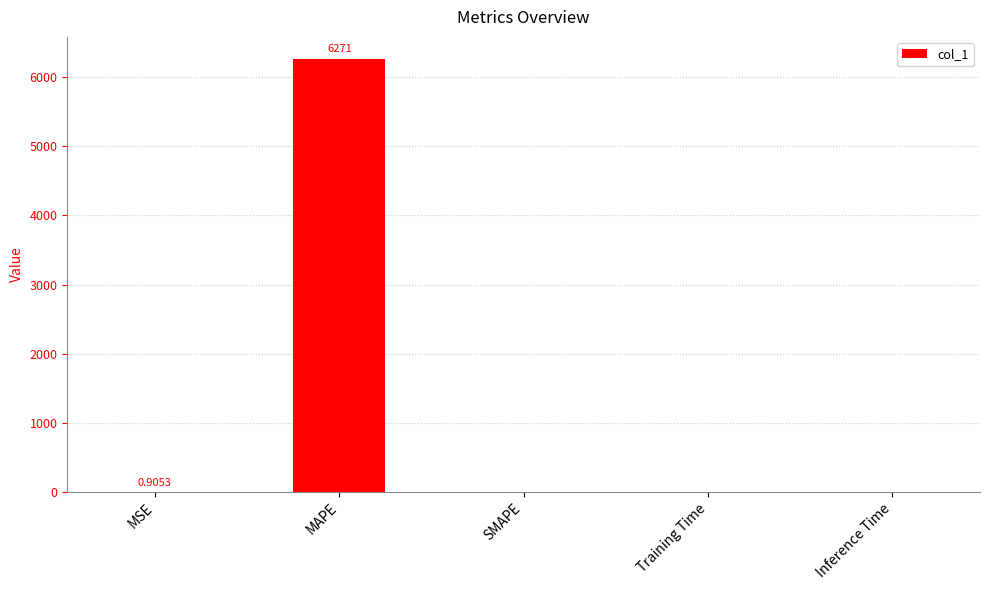

Are the bars horizontal?

No